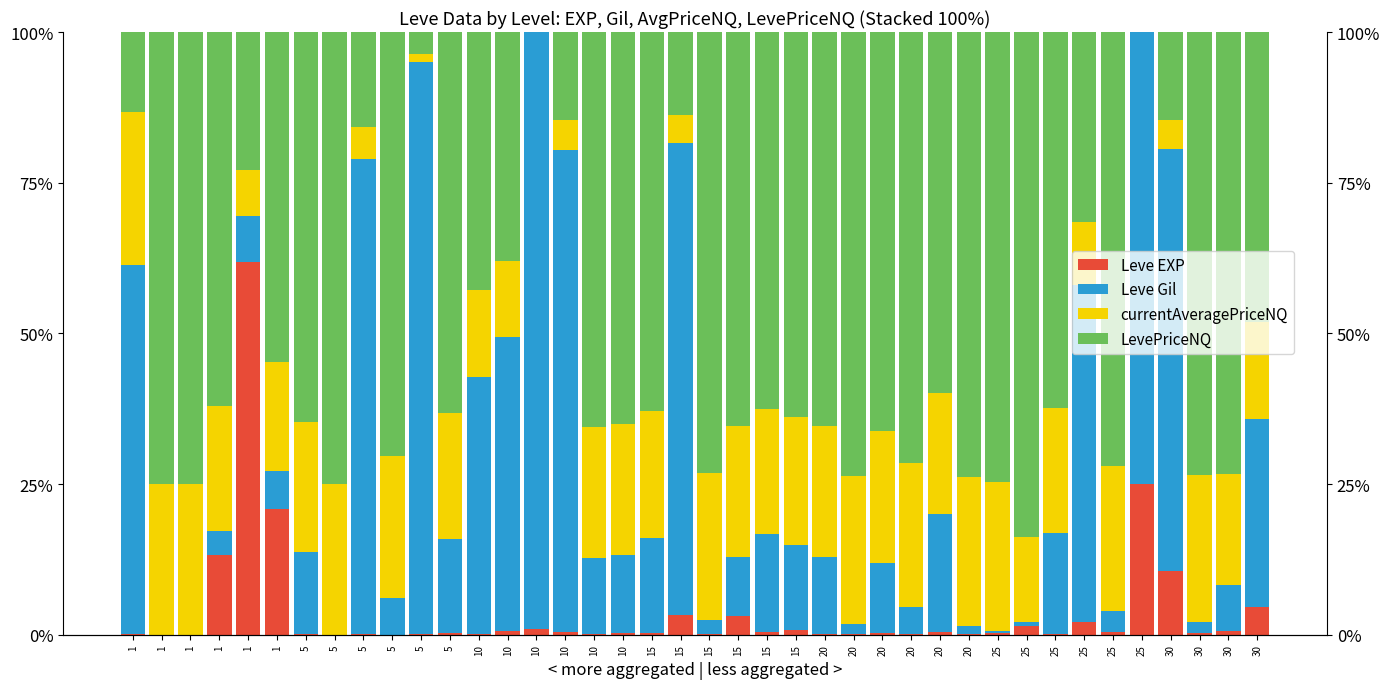

At which category does the chart reach its peak across all series?

10